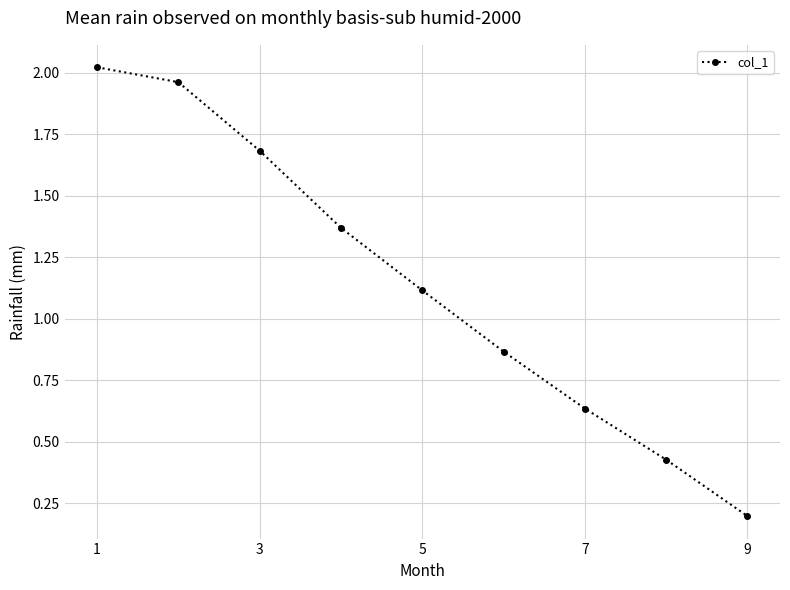

What is the average value?

1.1